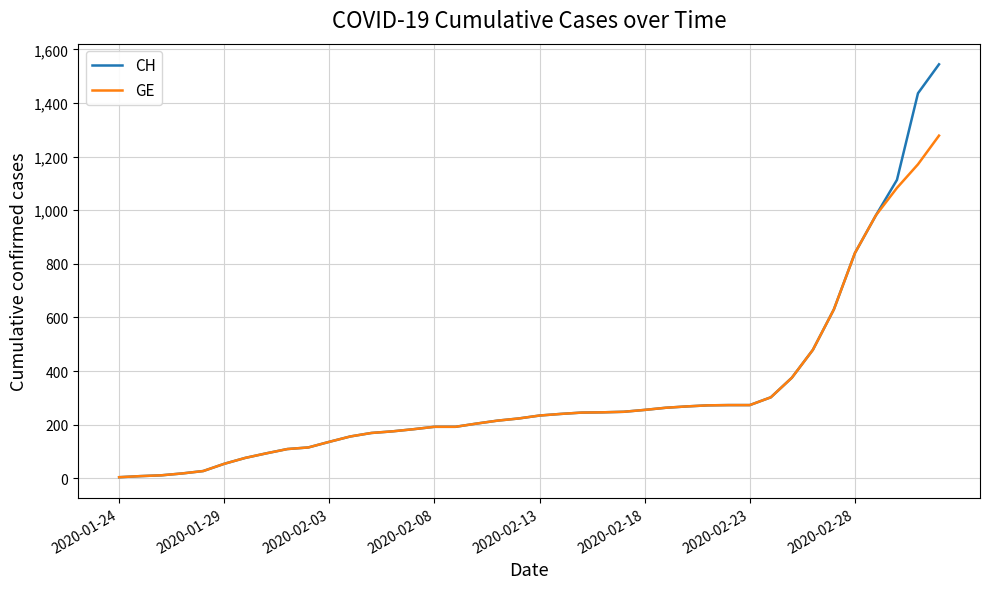

Rank the series by their average value, from highest to lowest.

CH, GE